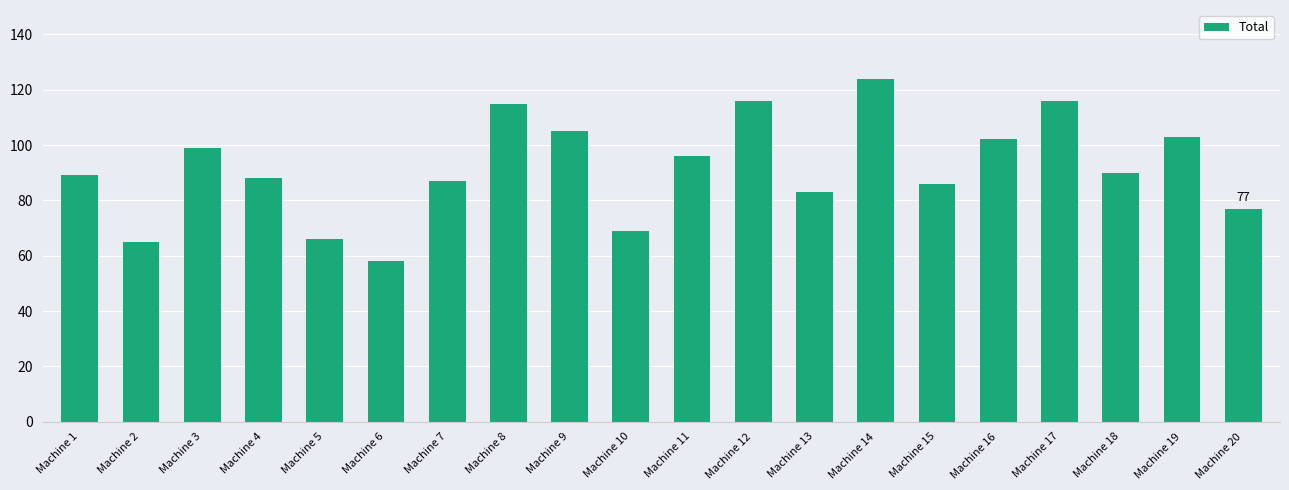

The value at Machine 7 is 87. True or false?

True